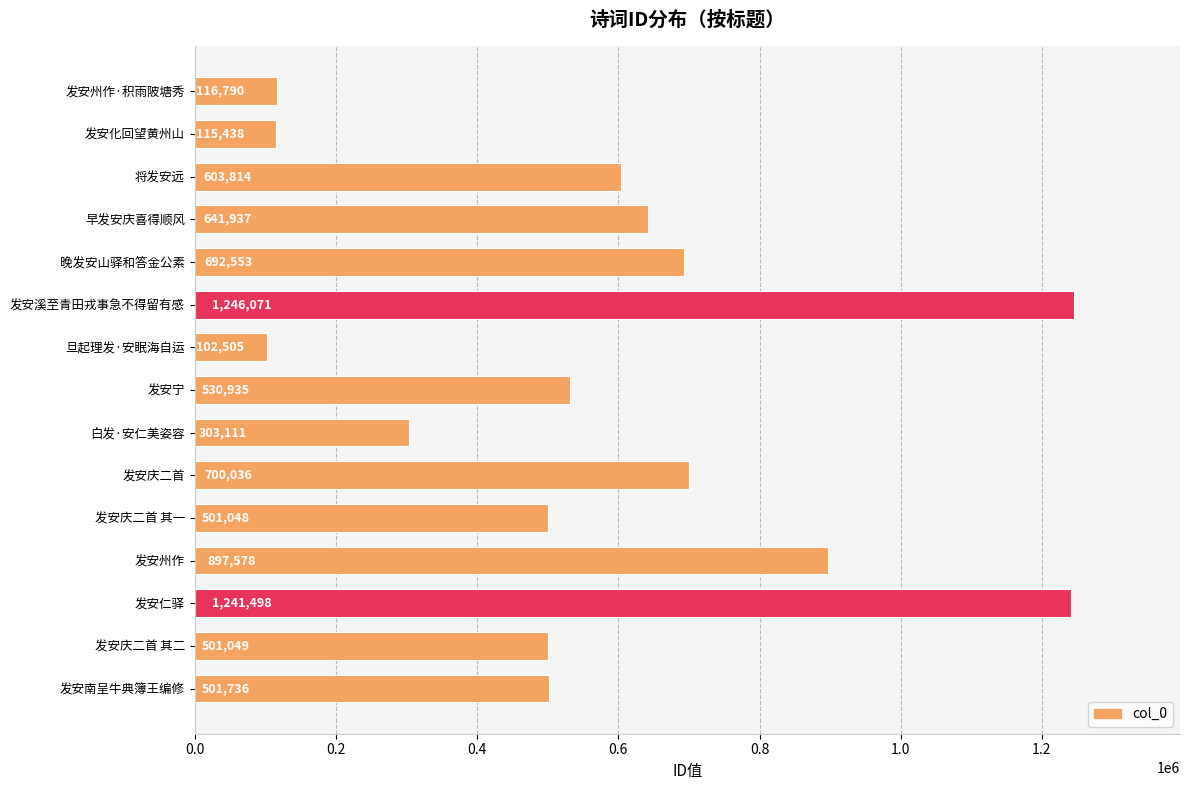

Approximately how many times larger is the value at 发安庆二首 compared to 将发安远?

1.2